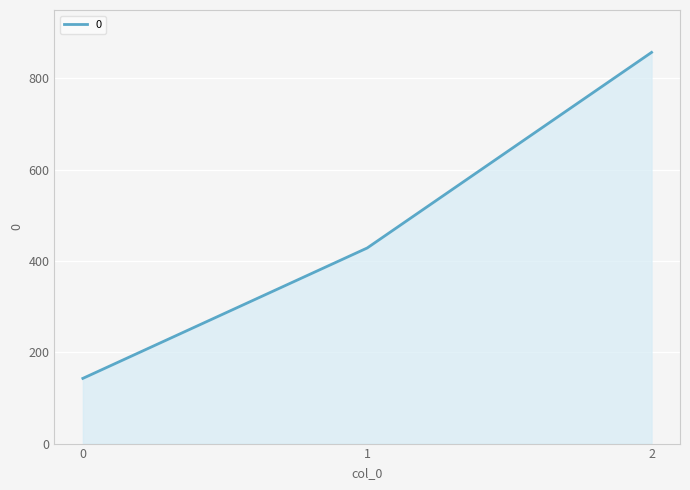

What is the ratio of the value at 1 to the value at 2?

0.5